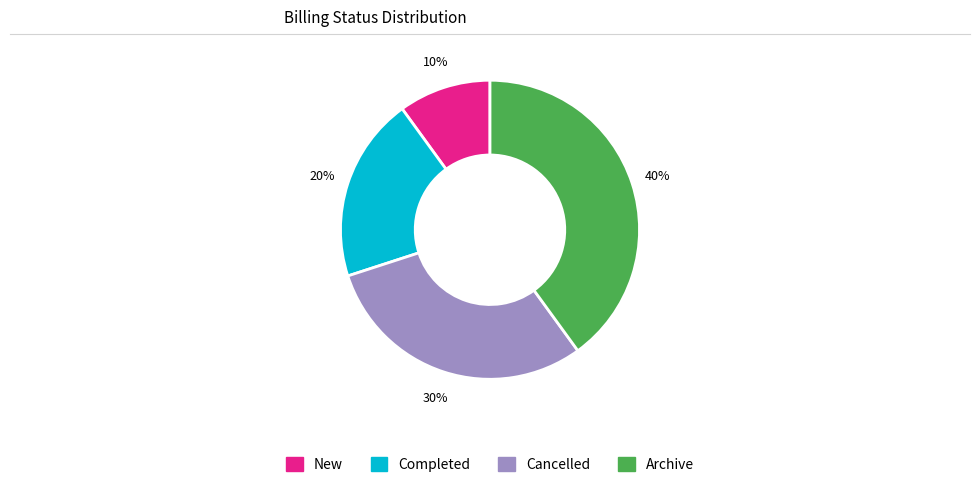

Between Completed and Cancelled, which is larger?

Cancelled